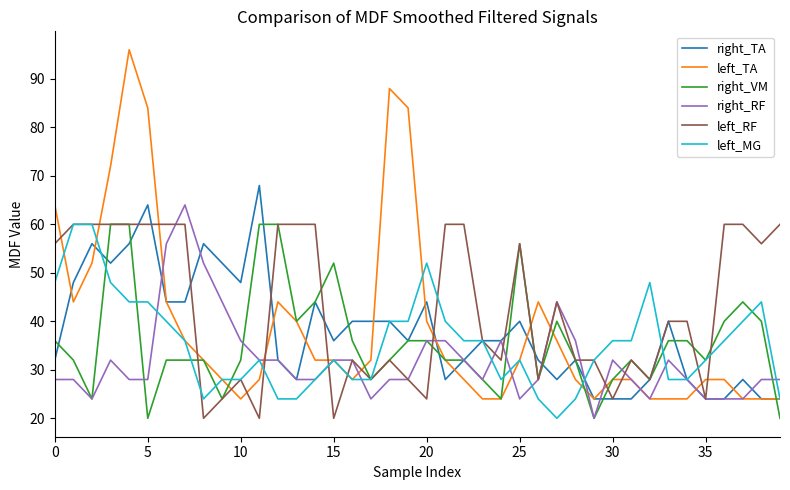

What is the lowest value of the right_RF series?

20